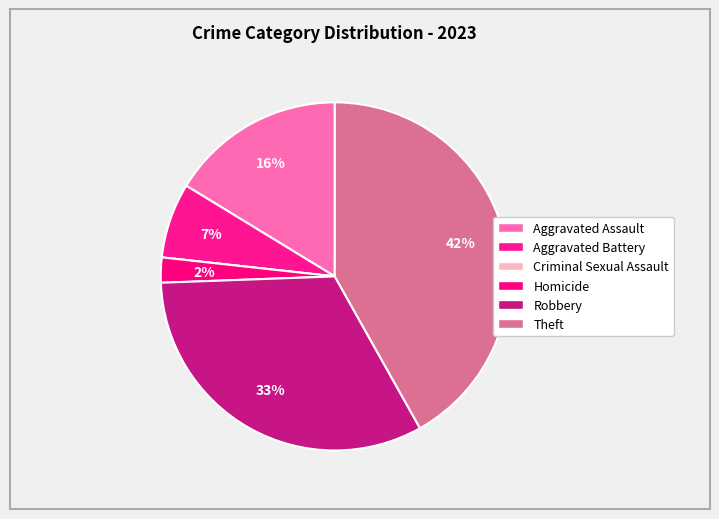

What is the ratio of the value at Aggravated Assault to the value at Robbery?

0.5